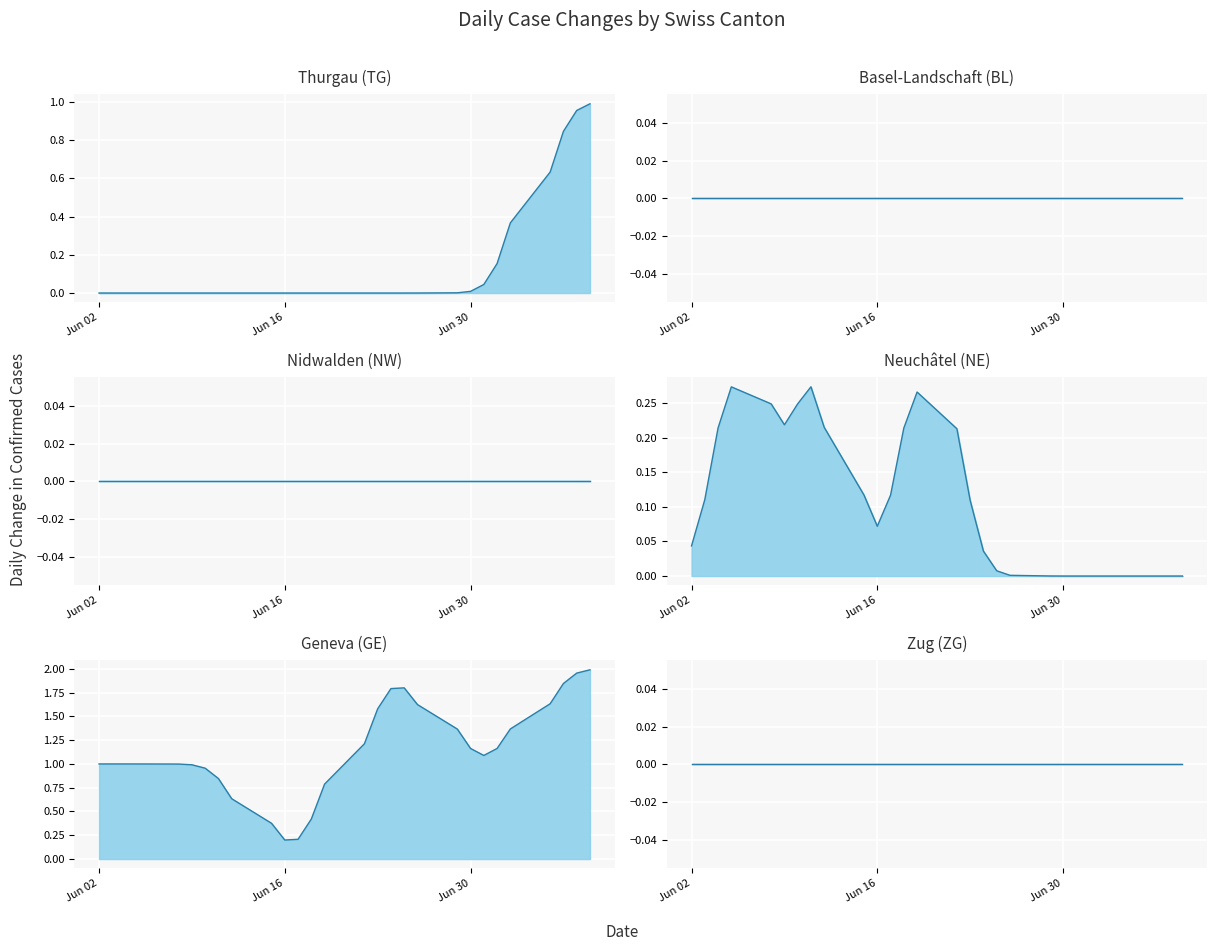

True or false: TG and GE intersect in this chart.

False